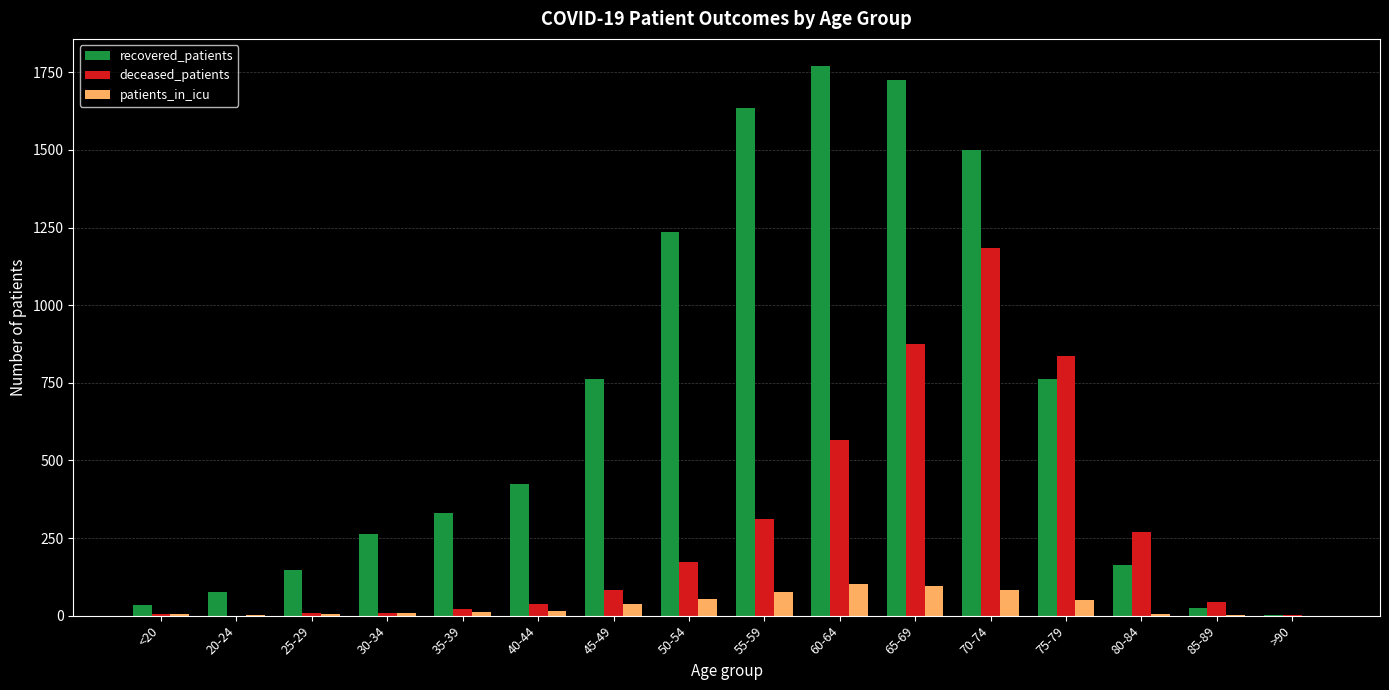

What is the sum of the recovered_patients values at 50-54 and 85-89?

1259